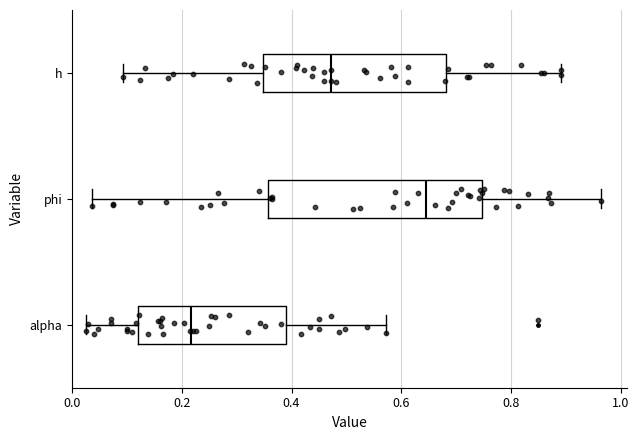

Reading bottom to top, read every box against the x-axis: the position of its median line, the range the box covers, and the ends of its whiskers. The values are not printed on the chart, so give them approximately, as read against the axis.

alpha: median 0.22, box 0.12 to 0.38, whiskers 0.02 to 0.58
phi: median 0.64, box 0.36 to 0.74, whiskers 0.04 to 0.96
h: median 0.48, box 0.34 to 0.68, whiskers 0.10 to 0.90